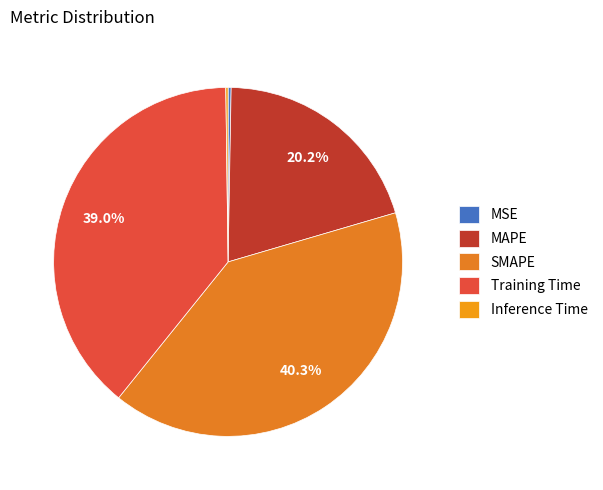

Count the number of slices in the pie.

5